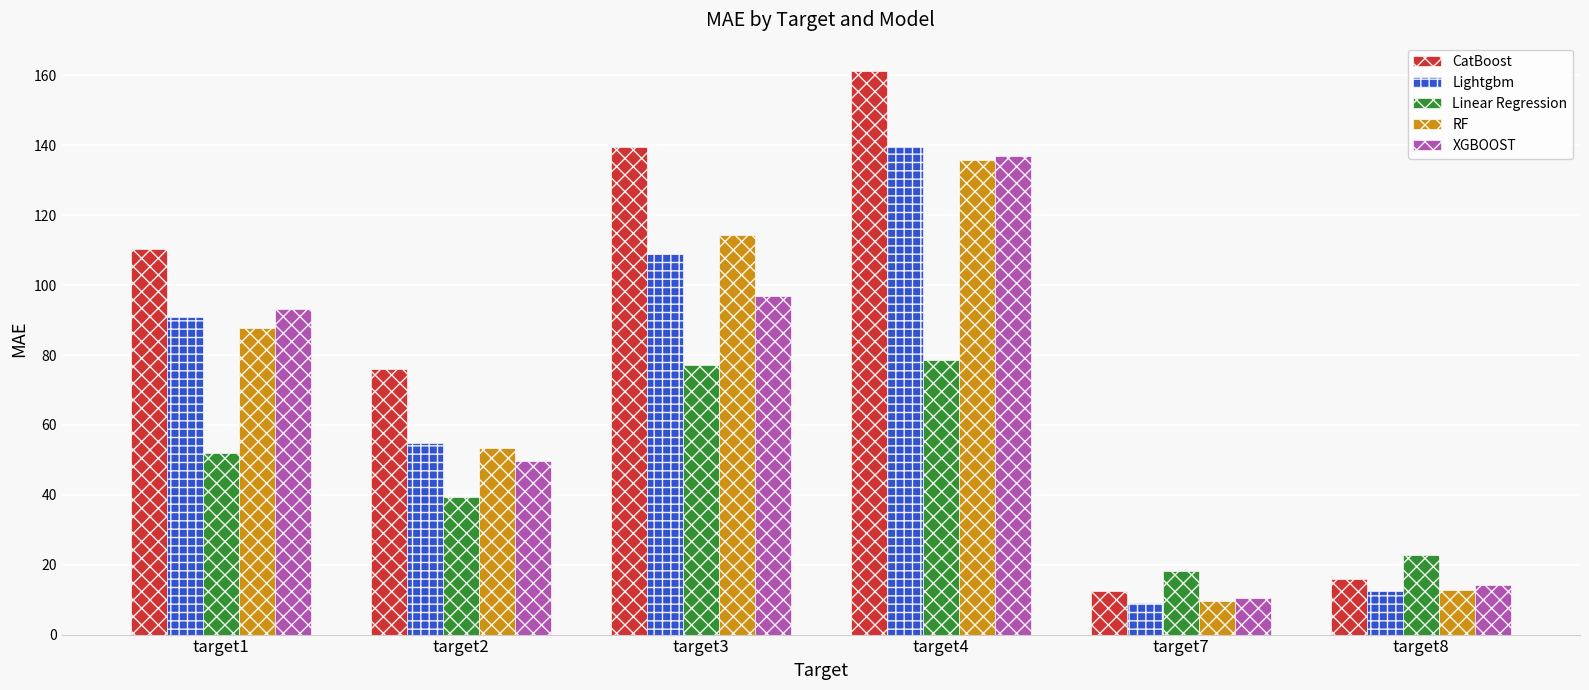

Are the bars grouped side by side (vs. stacked)?

Yes